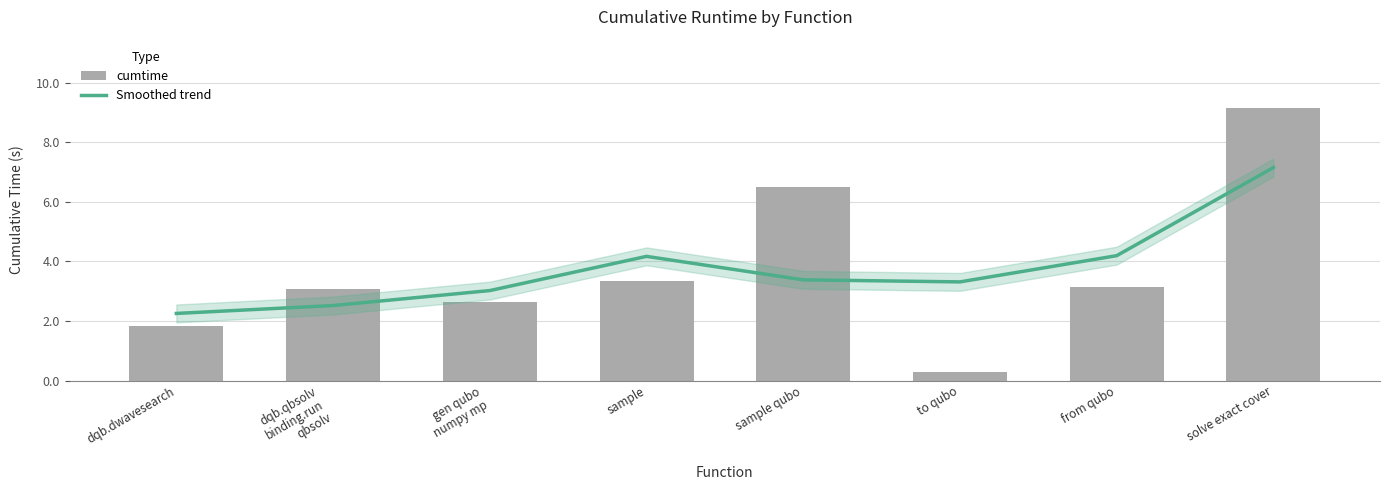

How many bars are there in total?

8